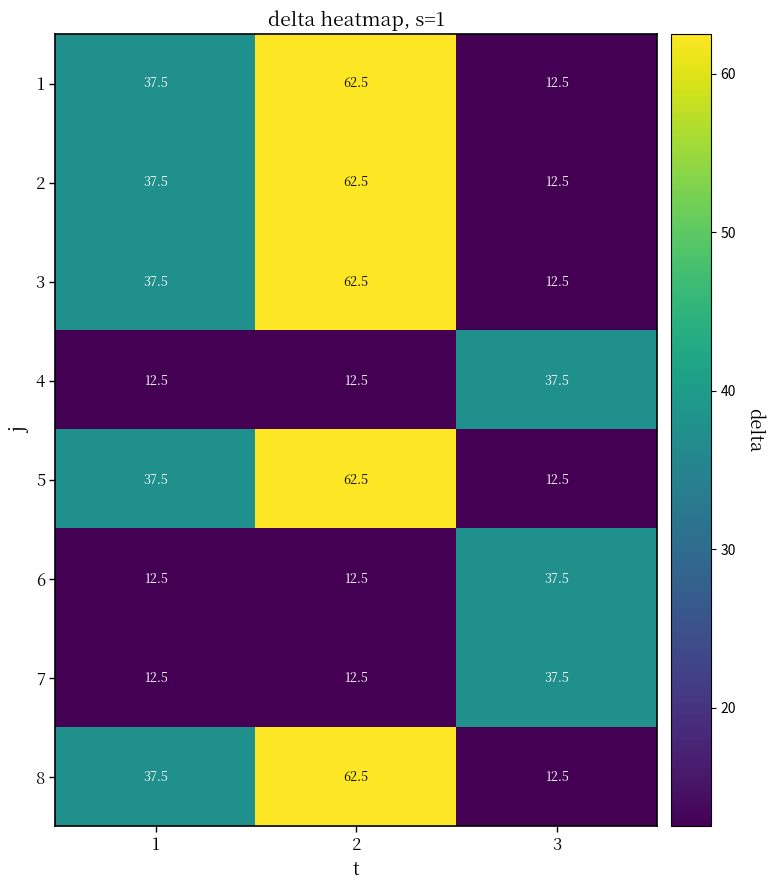

At how many categories does at least one series exceed 27?

3